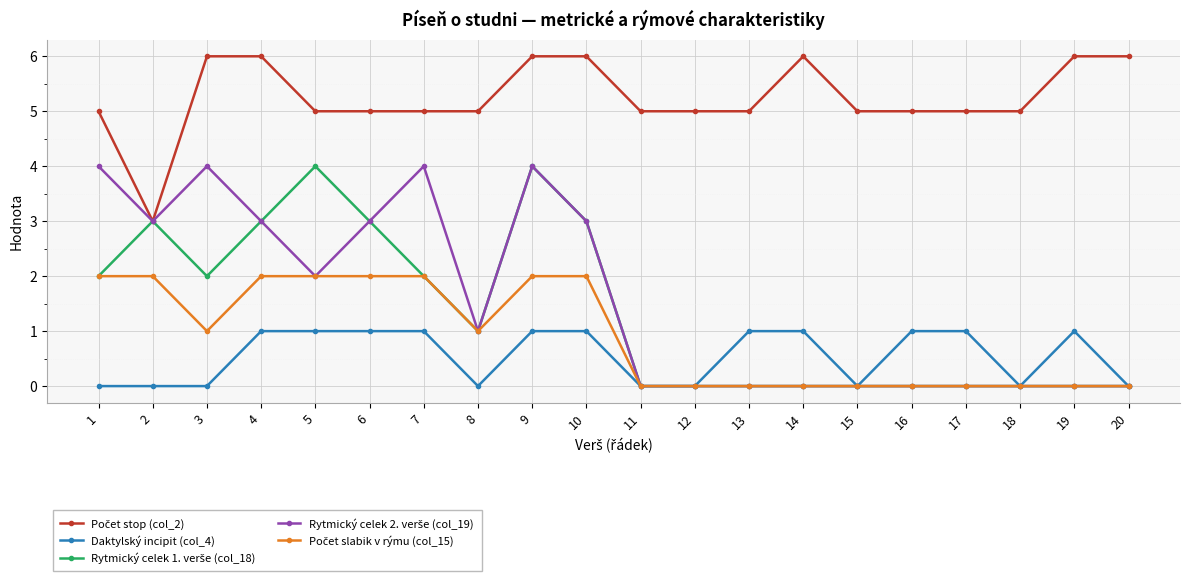

What is the total value across all series at 10?

15